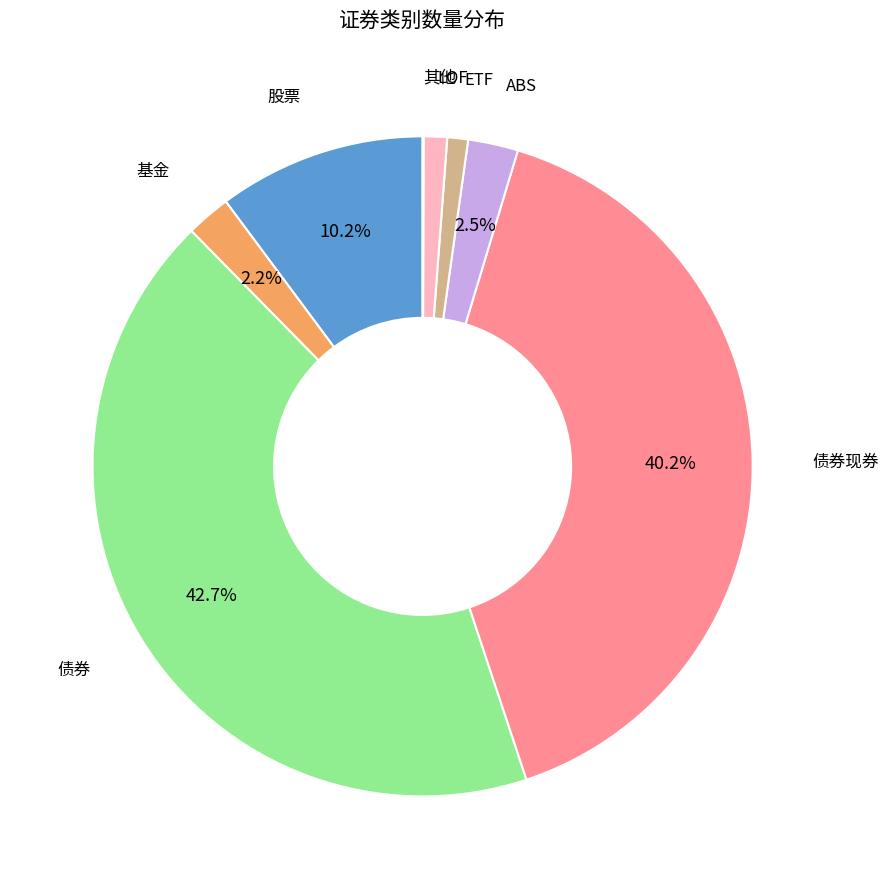

Is there a majority slice in this chart?

No